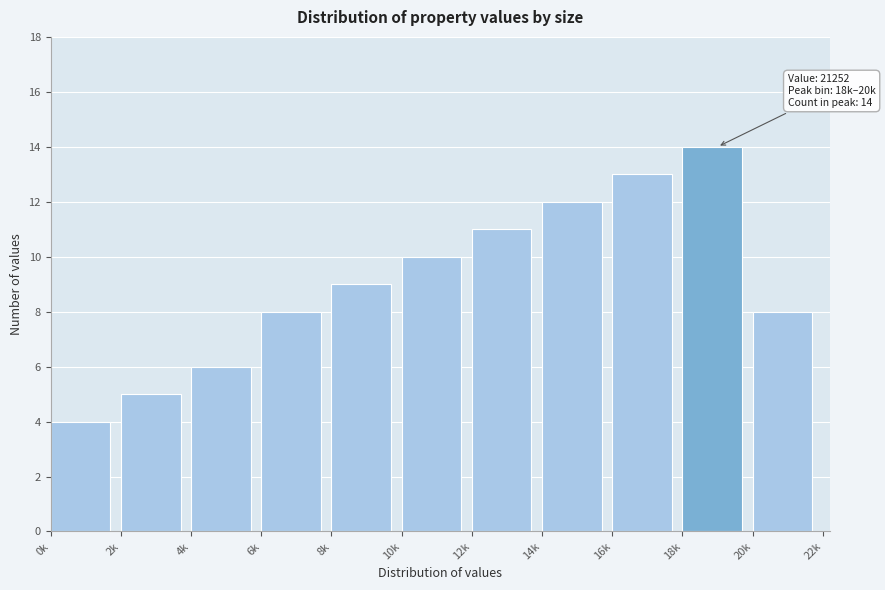

Reading right to left, transcribe all the data shown in this chart.

20k=8	18k=14	16k=13	14k=12	12k=11	10k=10	8k=9	6k=8	4k=6	2k=5	0k=4